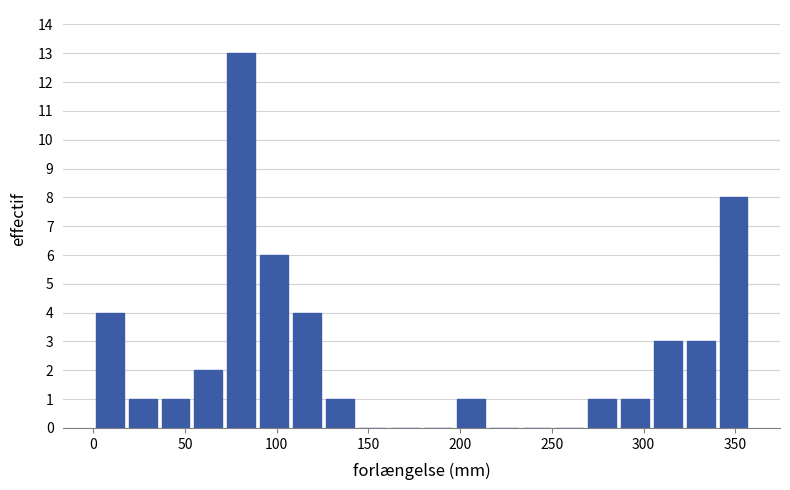

Read against the x-axis, roughly where is the centre of the tallest bar?

80